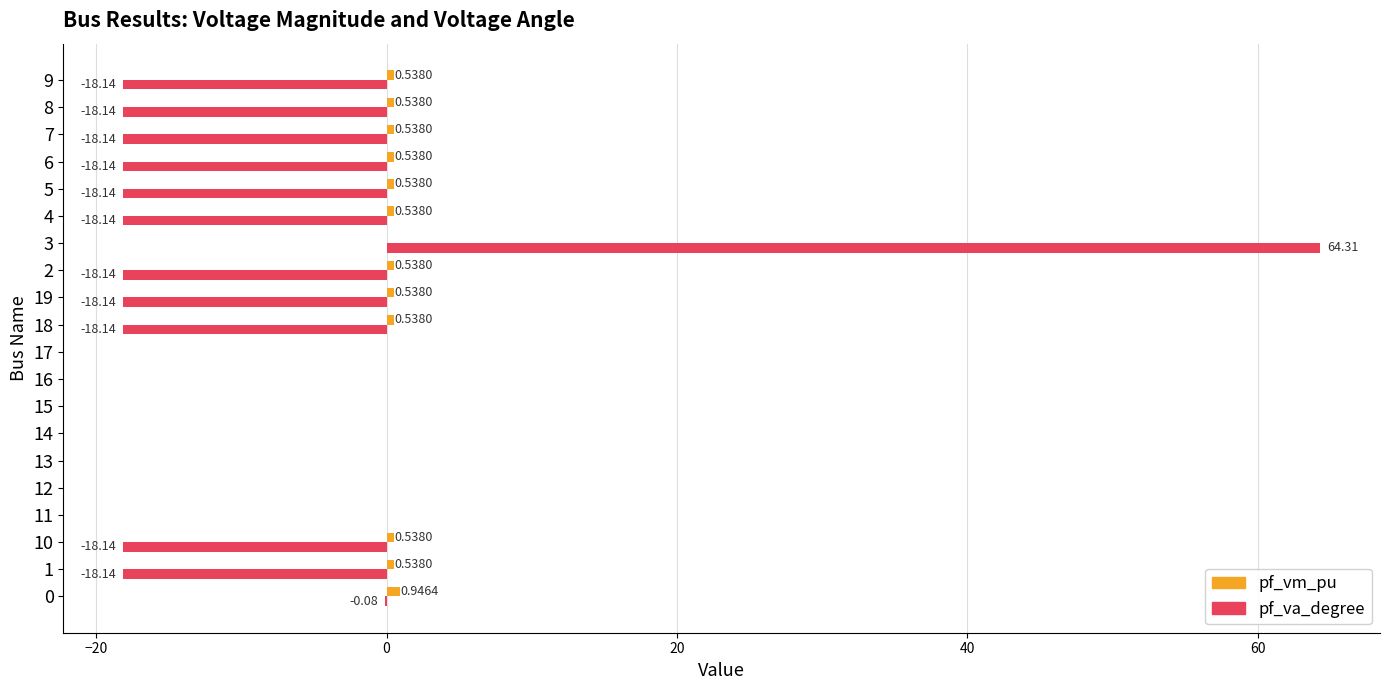

Which series changed the most between 16 and 18?

pf_va_degree